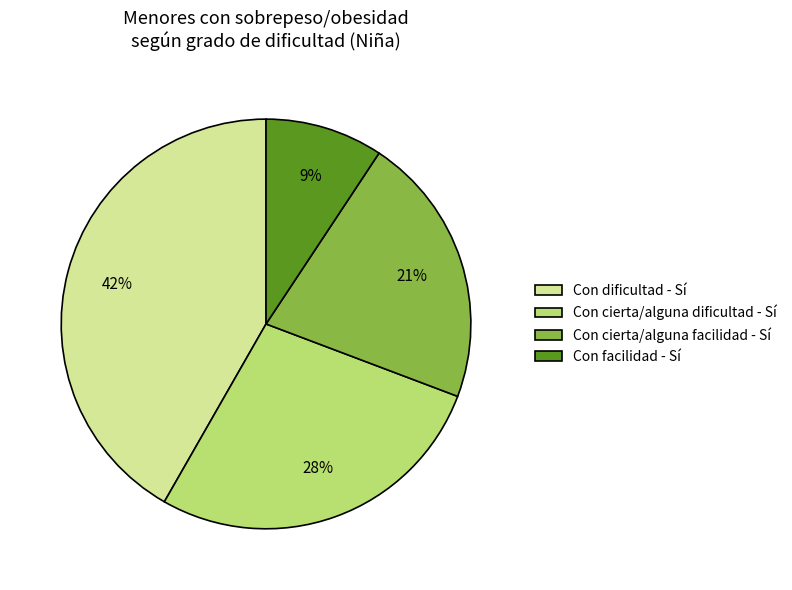

What percentage is the Con dificultad - Sí slice, to the nearest percent?

42%